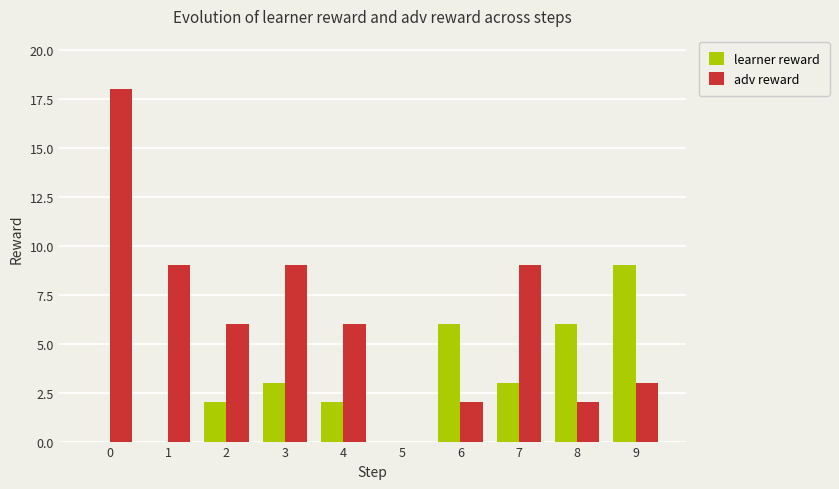

The learner reward series shows 6 at 6. True or false?

True